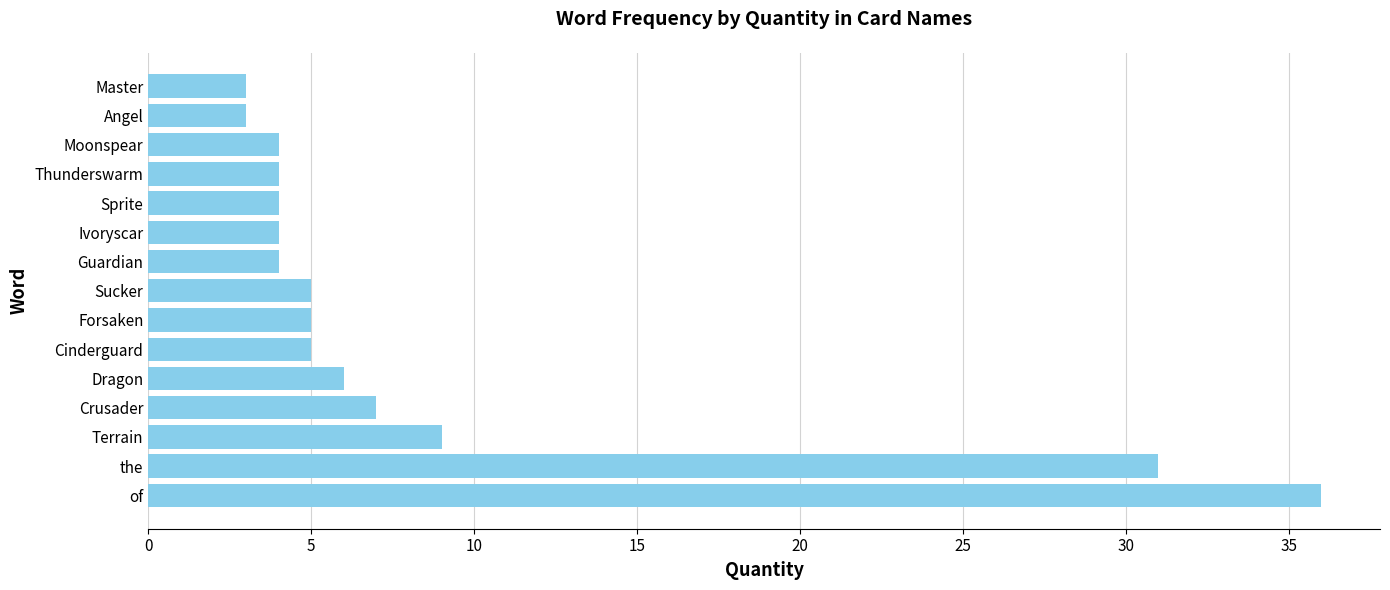

True or false: the data shows 4 at Thunderswarm.

True